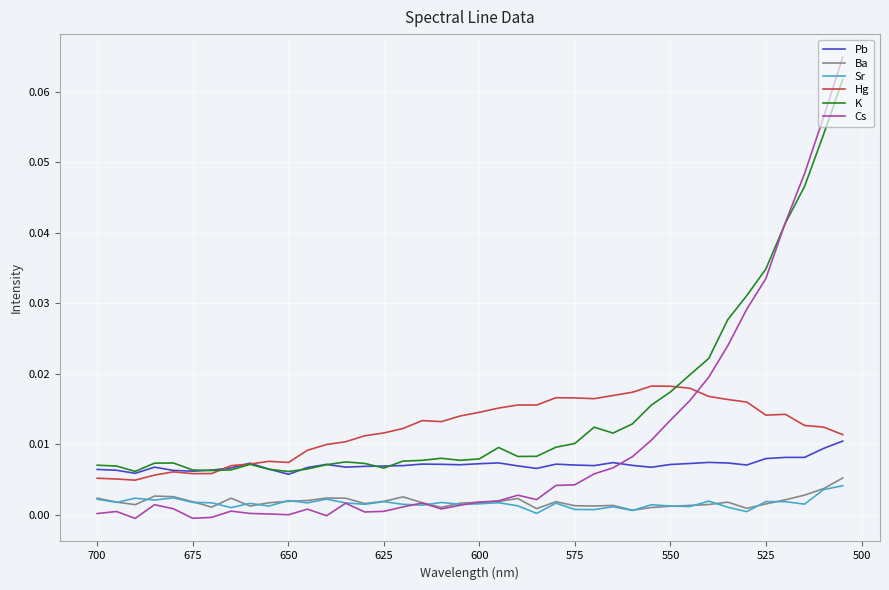

Does the chart display data point markers on the line(s)?

No